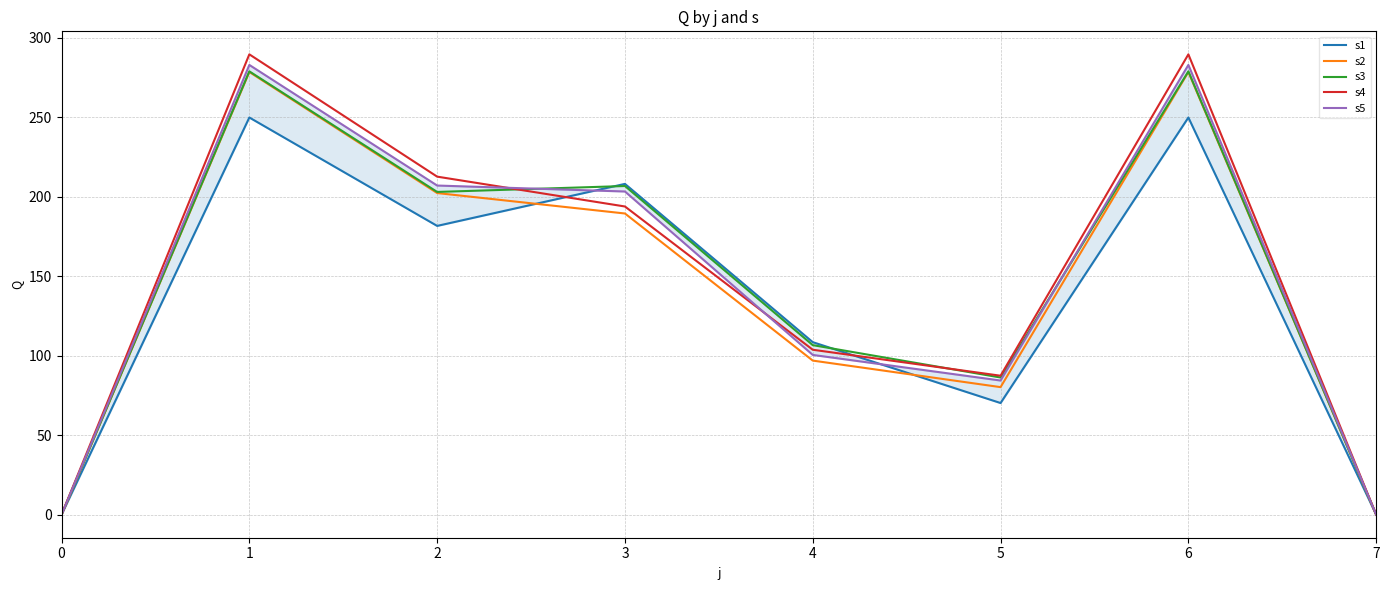

The value of s1 at 4 is 108.5. True or false?

True